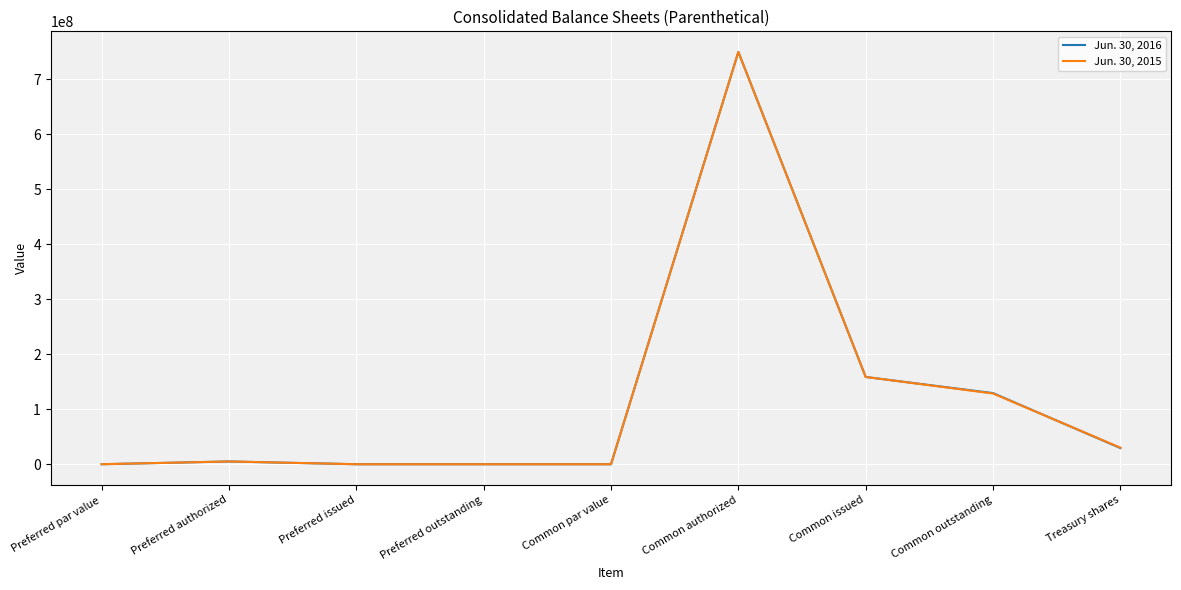

The Jun. 30, 2015 series shows 1 at Preferred par value. True or false?

True